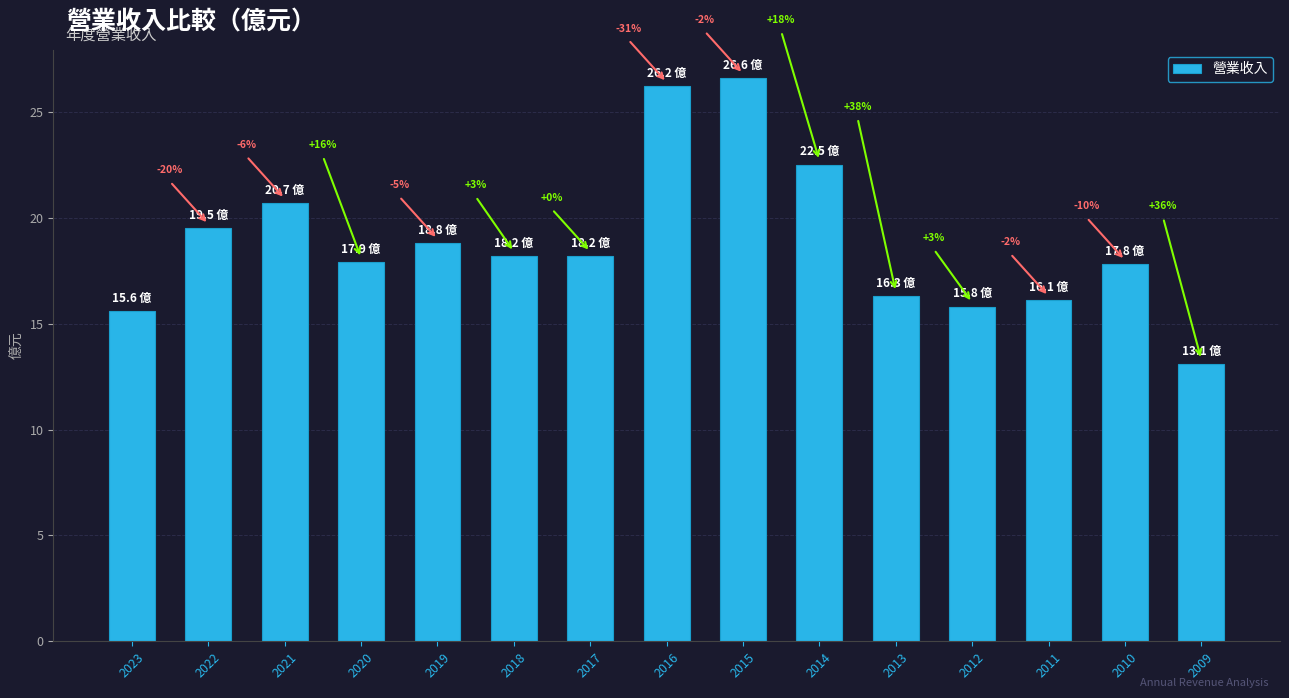

How many bars are there in total?

15